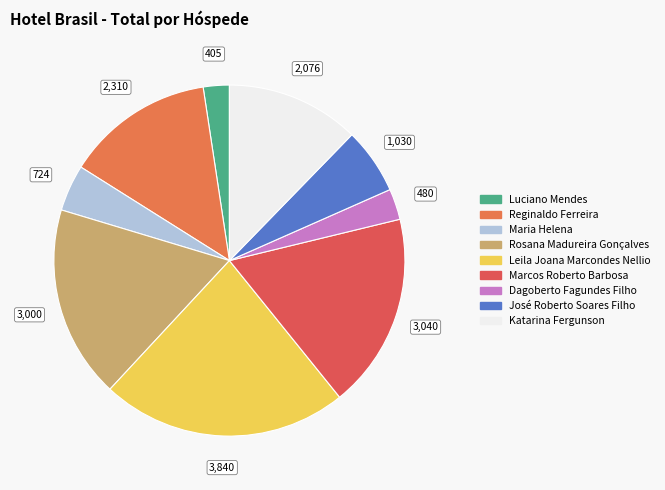

How many segments does this pie chart have?

9